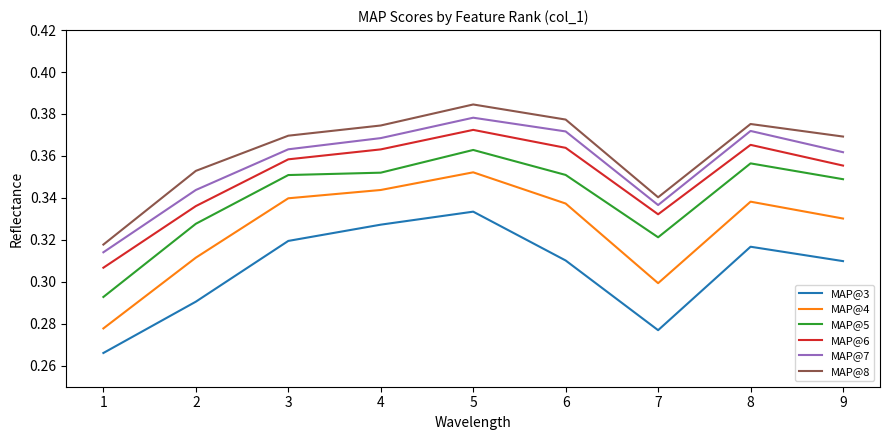

Which label corresponds to the largest value in the chart?

5